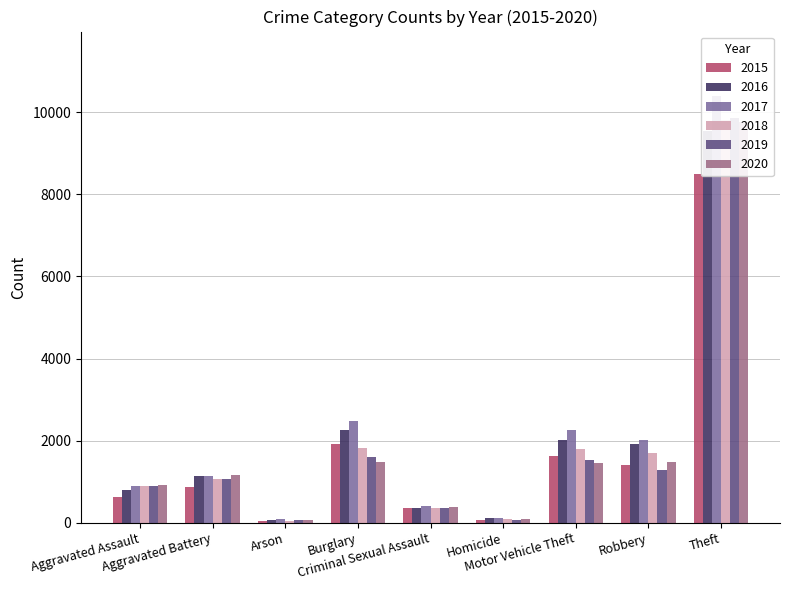

What is the label of the 1st bar from the left?

Aggravated Assault